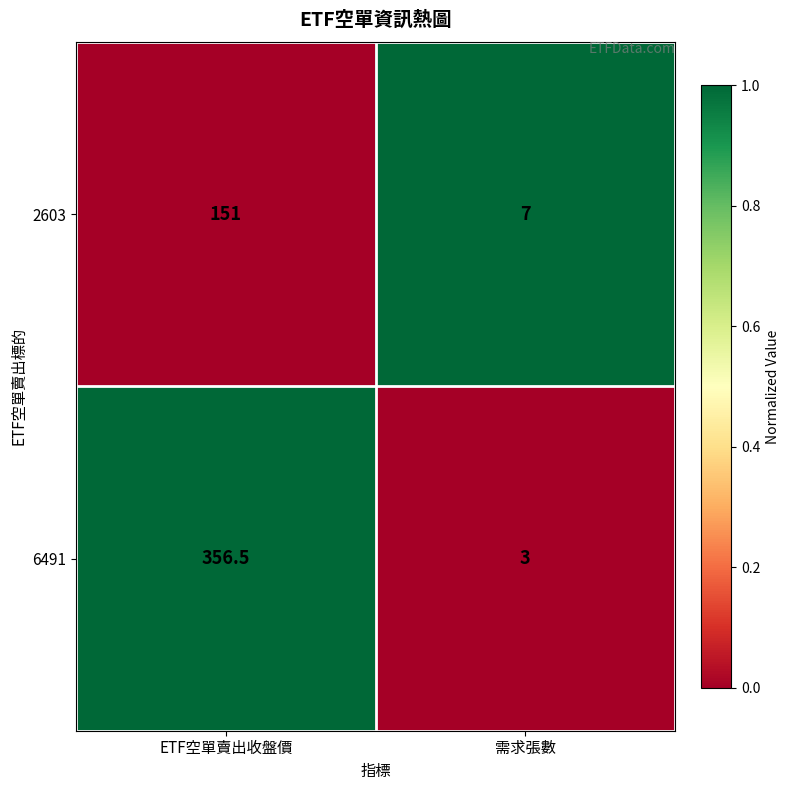

Reading left to right, what are all the values shown in this chart?

2603: ETF空單賣出收盤價=151.0	需求張數=7.0
6491: ETF空單賣出收盤價=356.5	需求張數=3.0